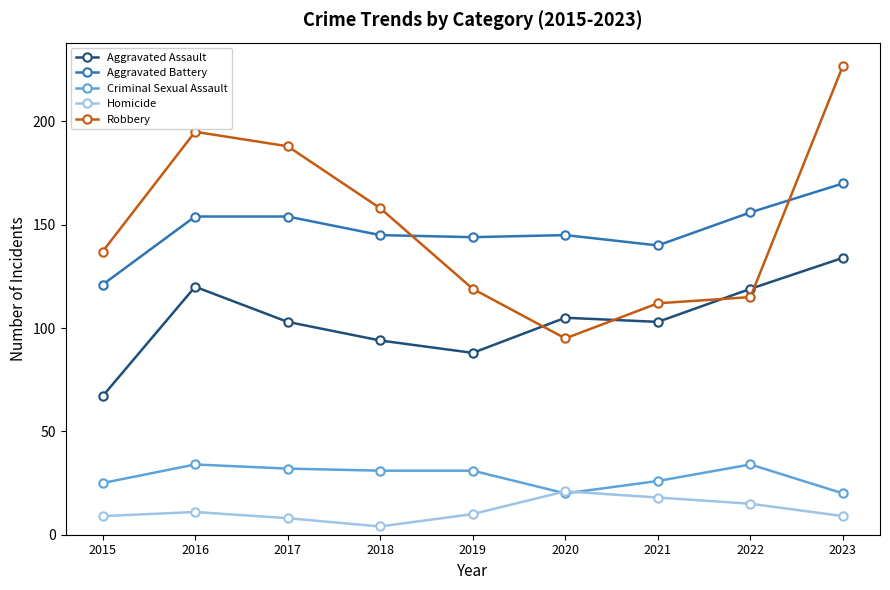

True or false: Aggravated Assault has a value of 162 at 2022.

False